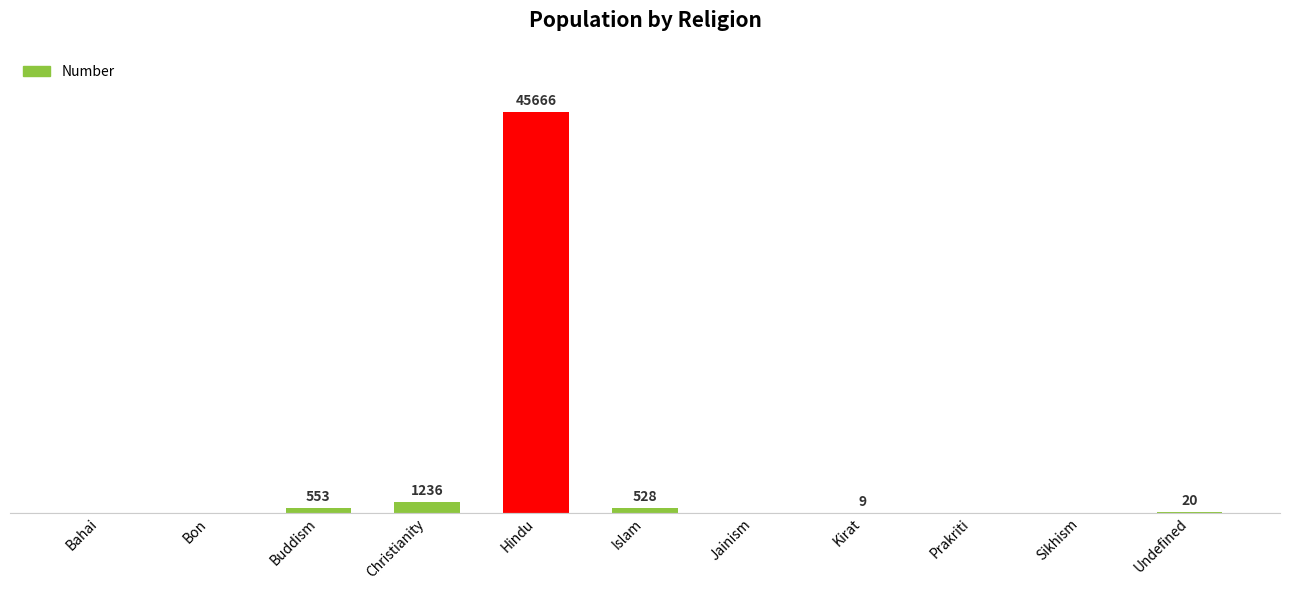

At which label does the data first exceed 9?

Buddism